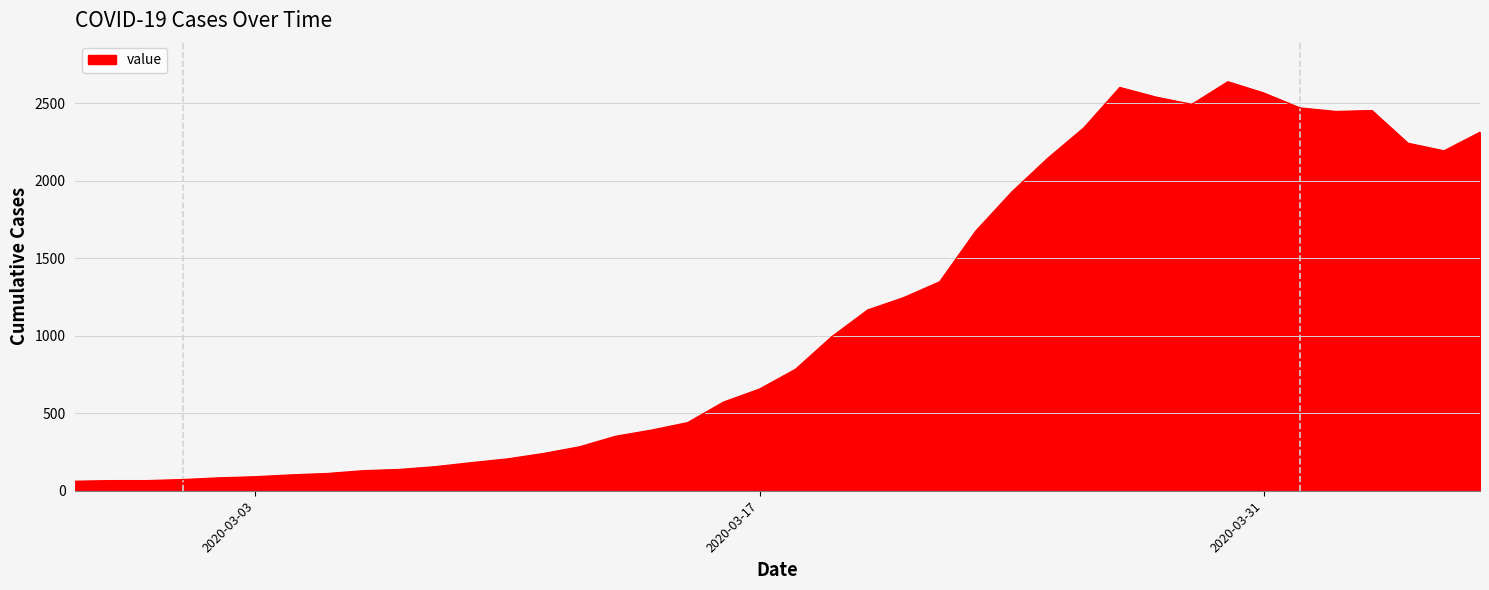

What is the difference between the second highest and minimum values?

2541